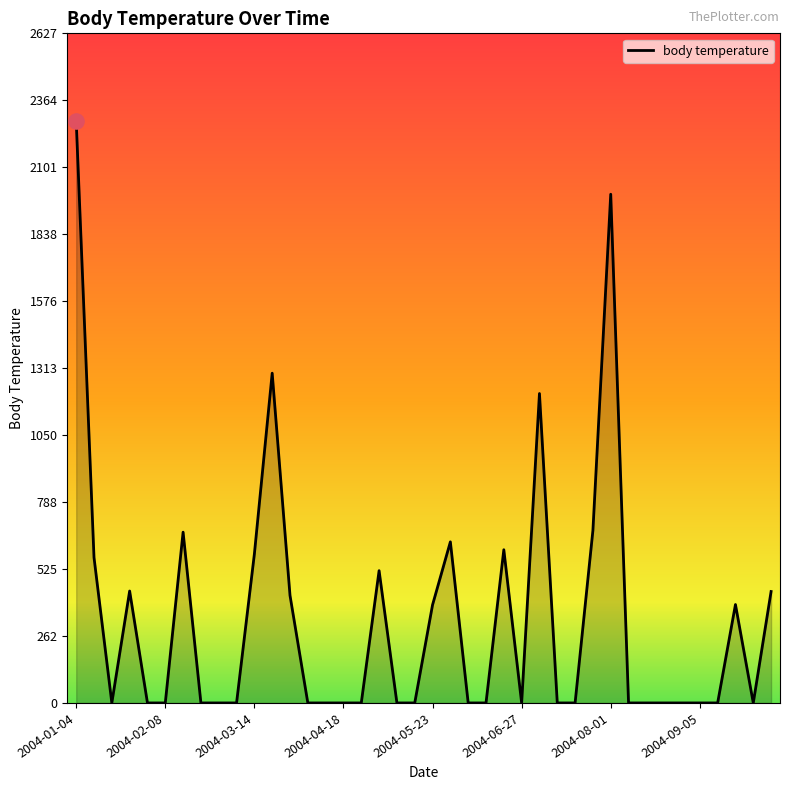

What is the greatest value displayed?

2284.4